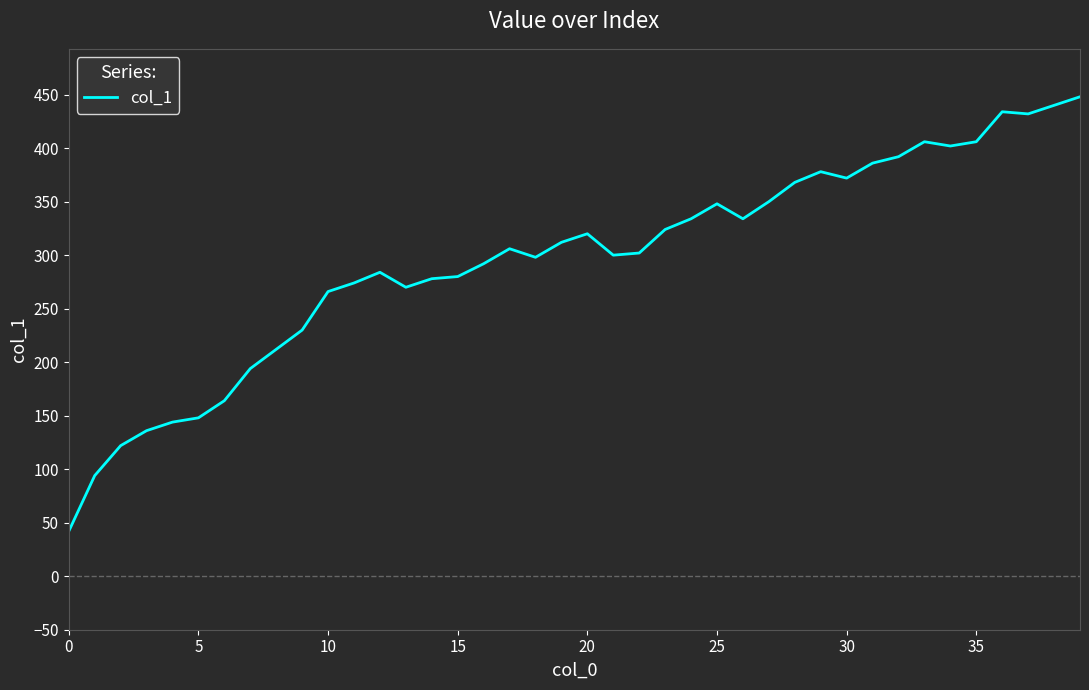

Count the number of data series in this chart.

1